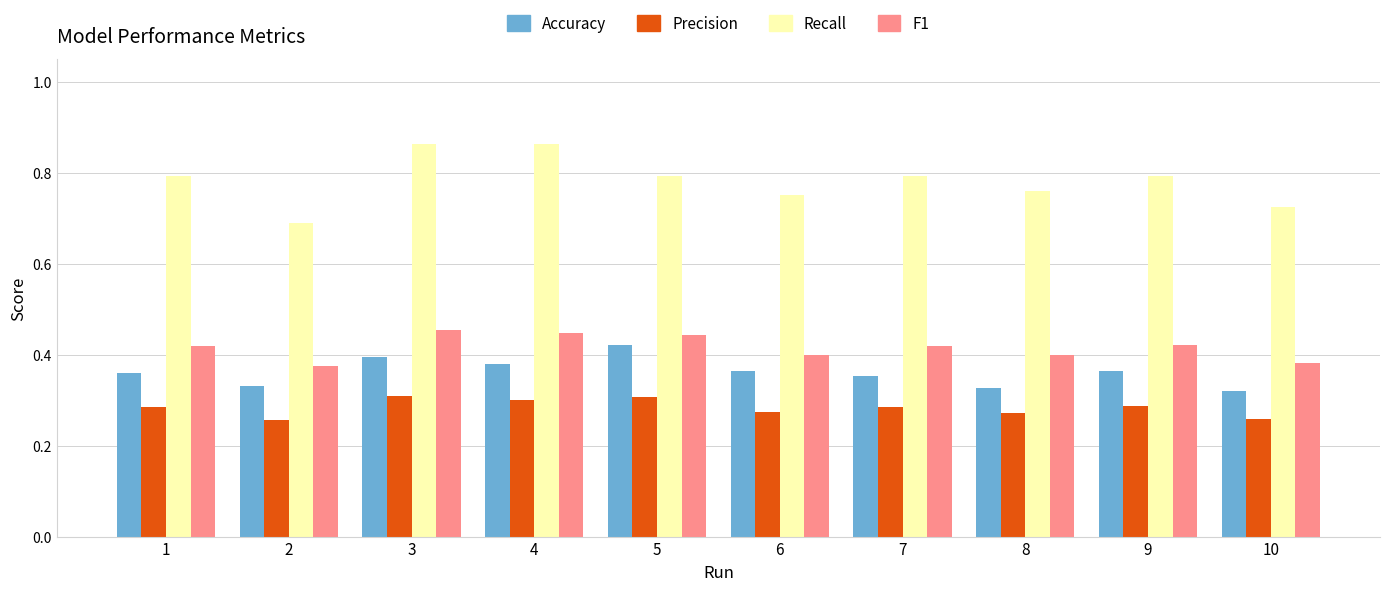

What is the sum of all F1 values?

4.2